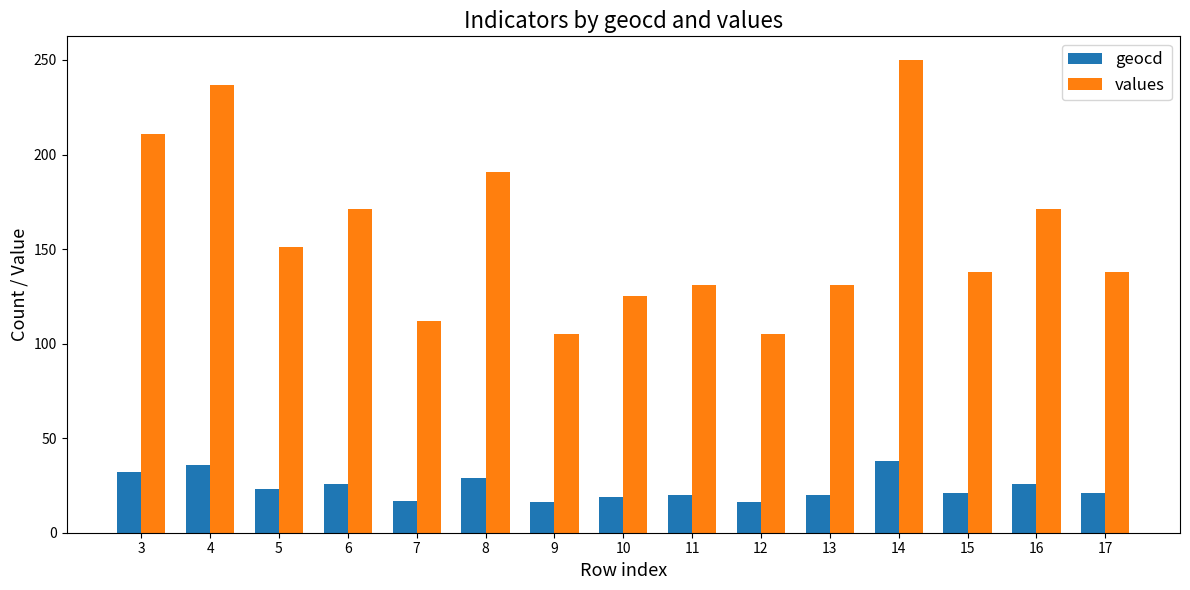

Are the bars horizontal?

No